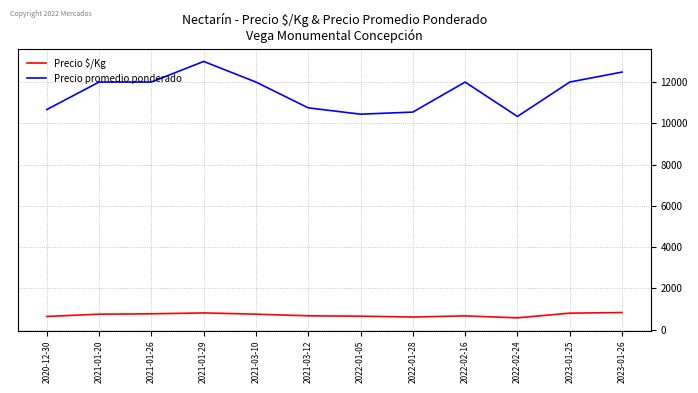

At which category is the sum across all series the highest?

2021-01-29